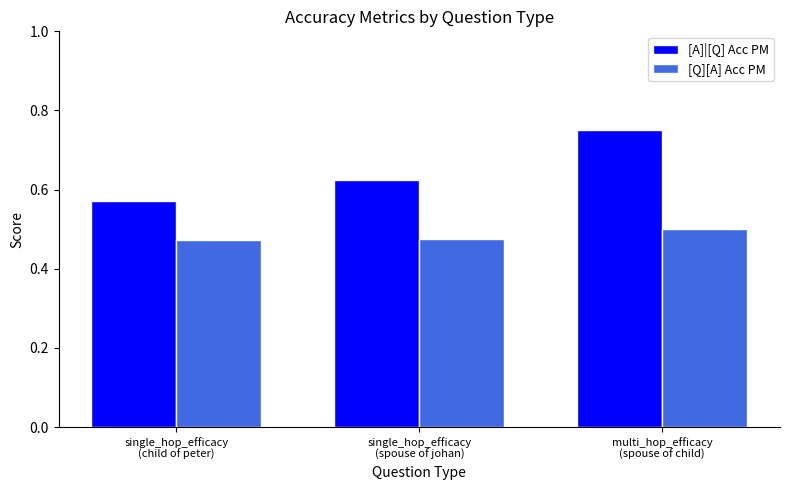

Which series has the largest range (max minus min)?

[A]|[Q] Acc PM